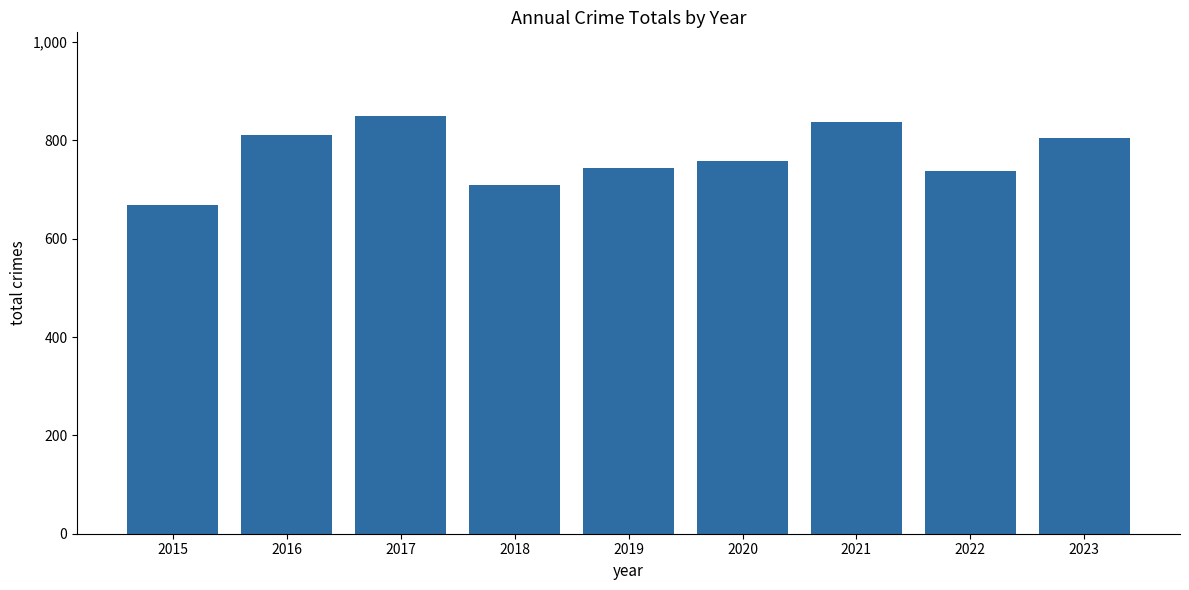

What is the ratio of the value at 2017 to the value at 2016?

1.0